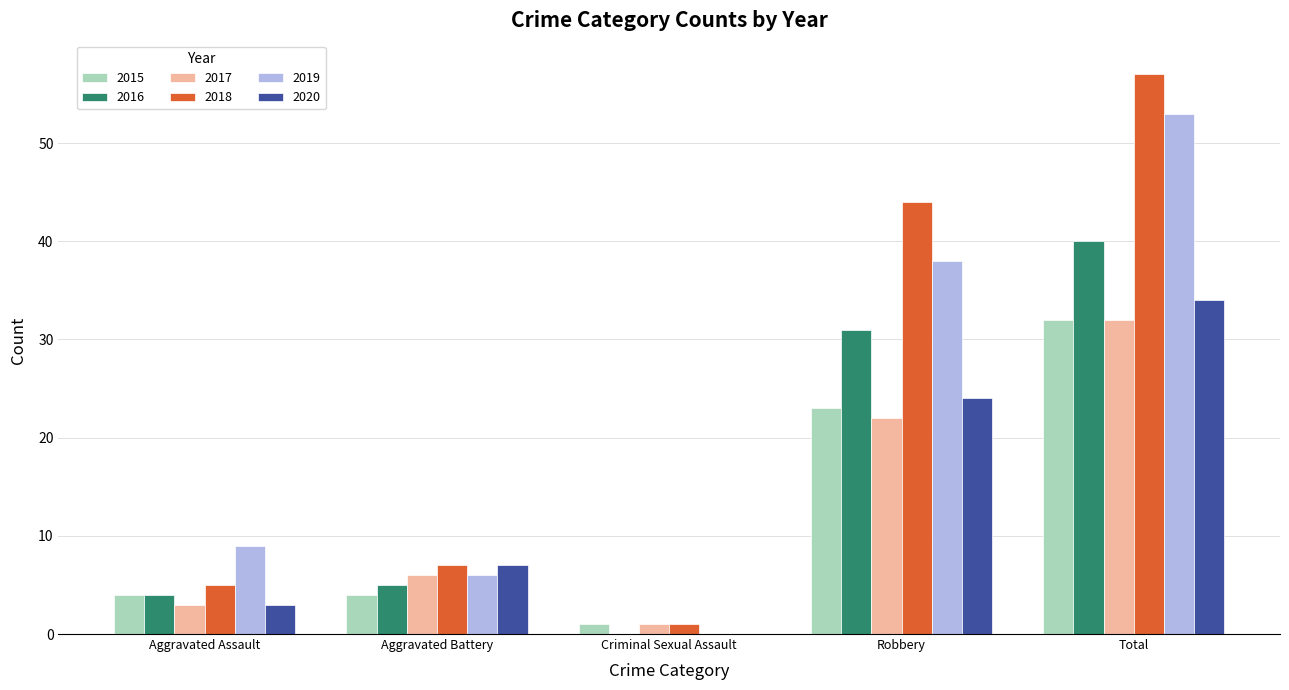

How many series are shown in this chart?

6